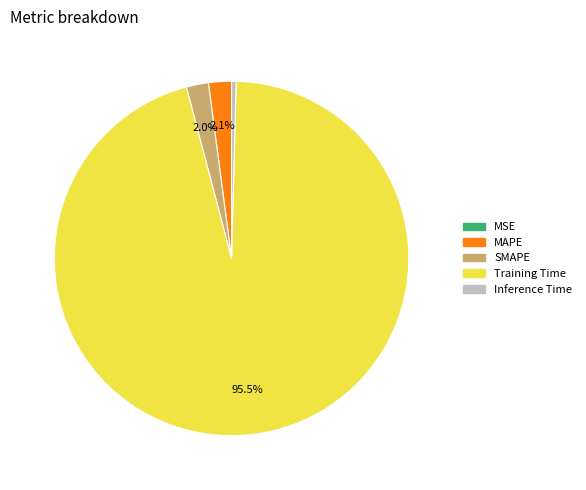

Is there any slice that represents more than half of the pie?

Yes